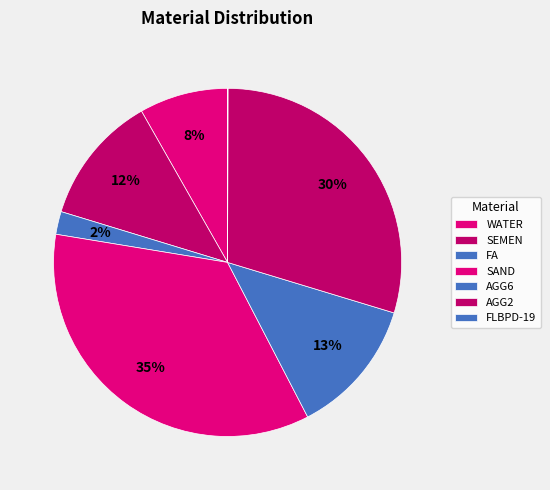

What is the change in value from FA to FLBPD-19?

-48.2